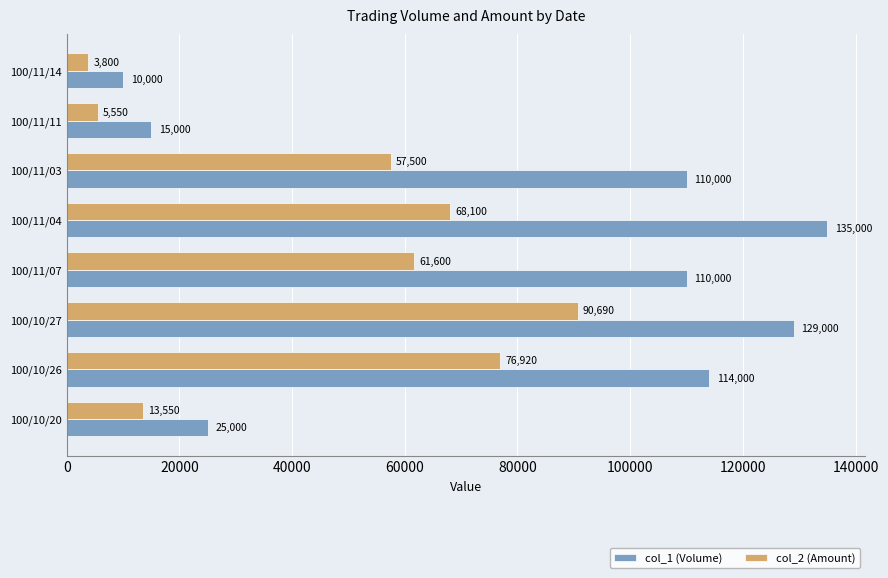

True or false: col_2 (Amount) has a value of 61600 at 100/11/07.

True